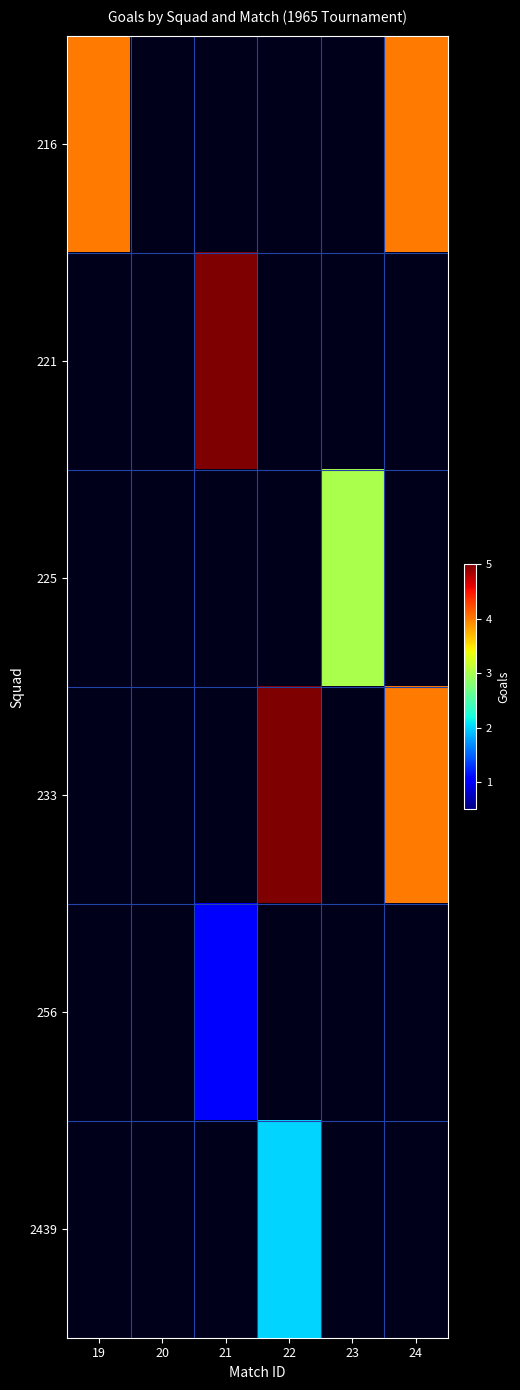

Which series has the largest range (max minus min)?

221